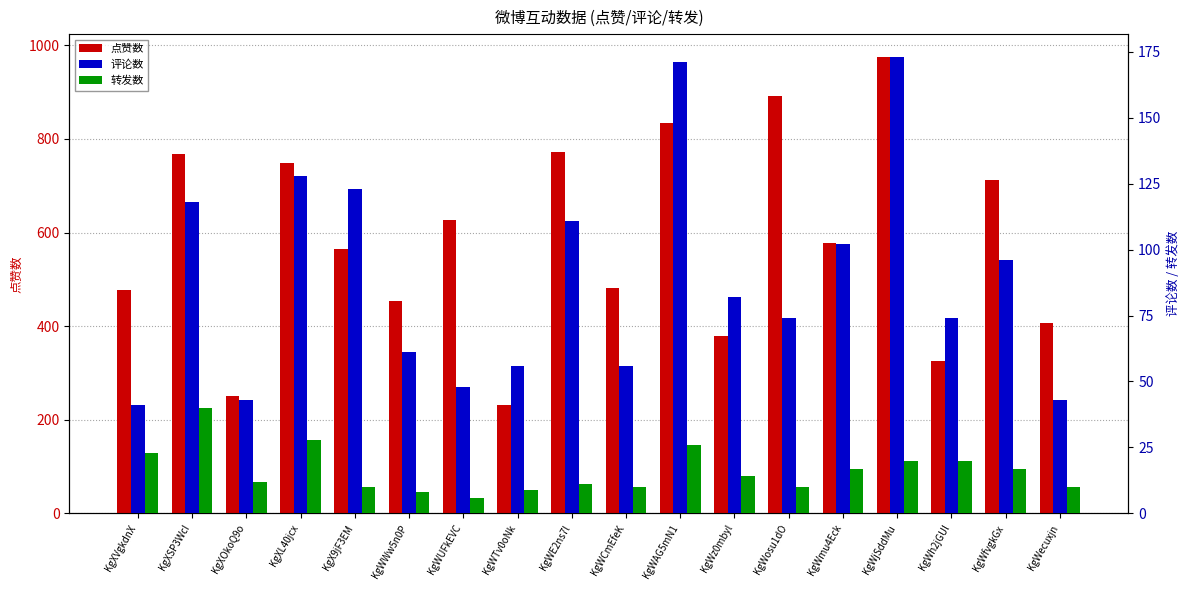

List the series in order of their peak value, highest first.

点赞数, 评论数, 转发数